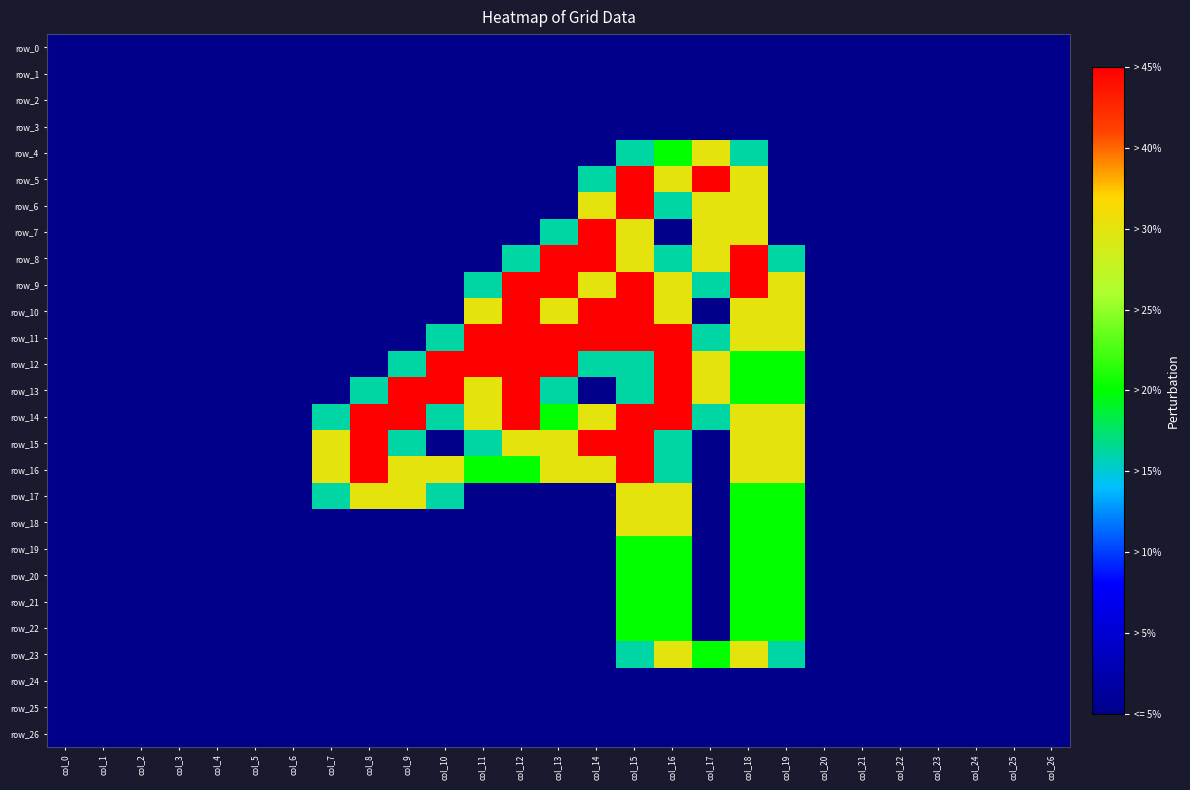

How many values in the row_23 series exceed 0?

5